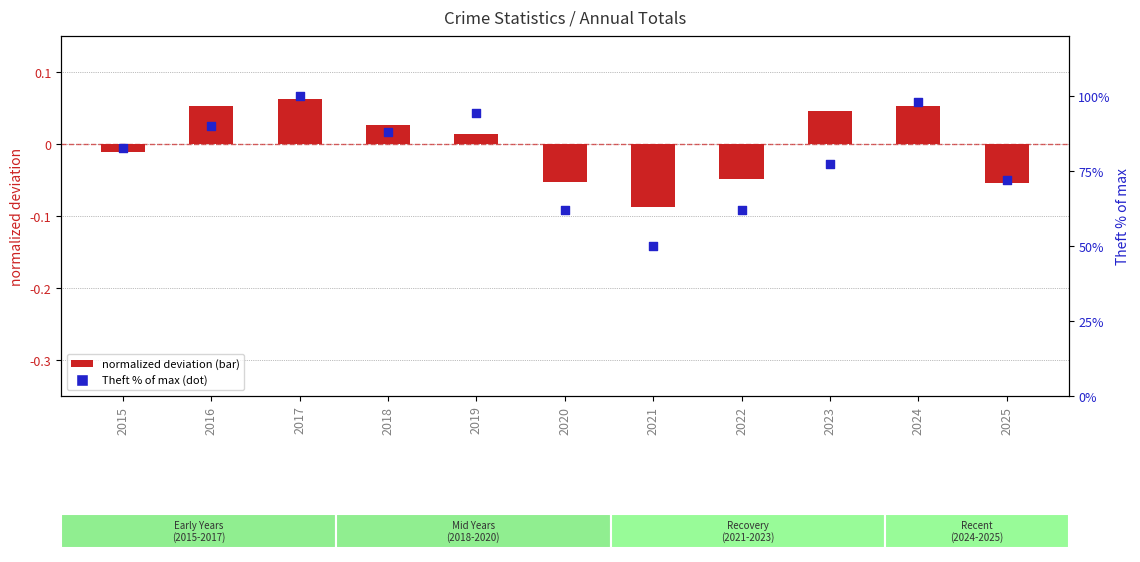

Which series reaches the maximum Y coordinate?

Theft % of max